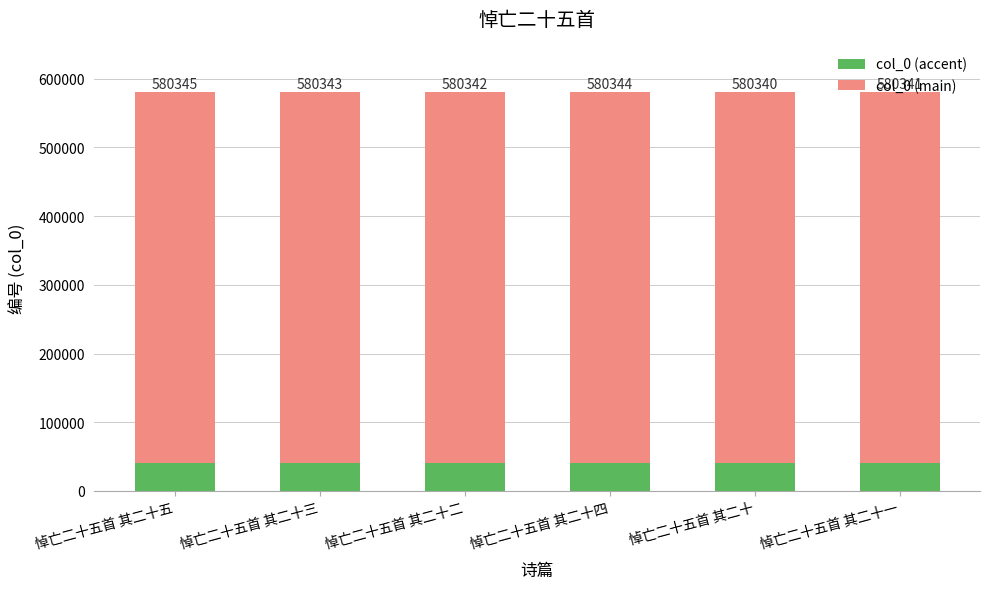

Between 悼亡二十五首 其二十二 and 悼亡二十五首 其二十, which is larger?

悼亡二十五首 其二十二